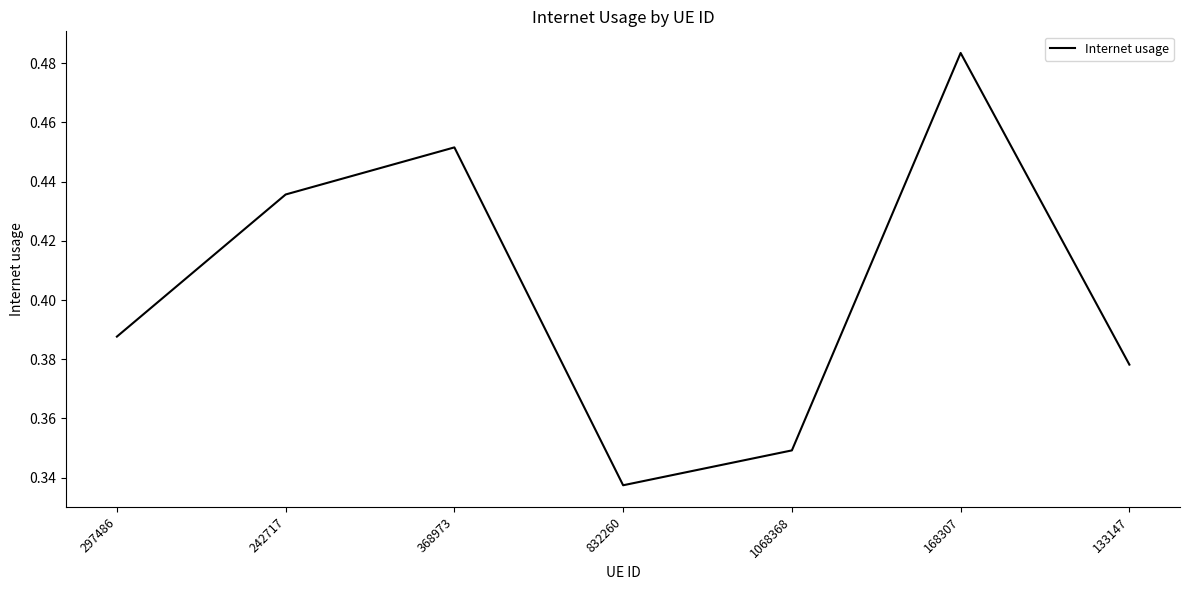

List the labels in order of value, largest first.

168307, 368973, 242717, 297486, 133147, 1068368, 832260